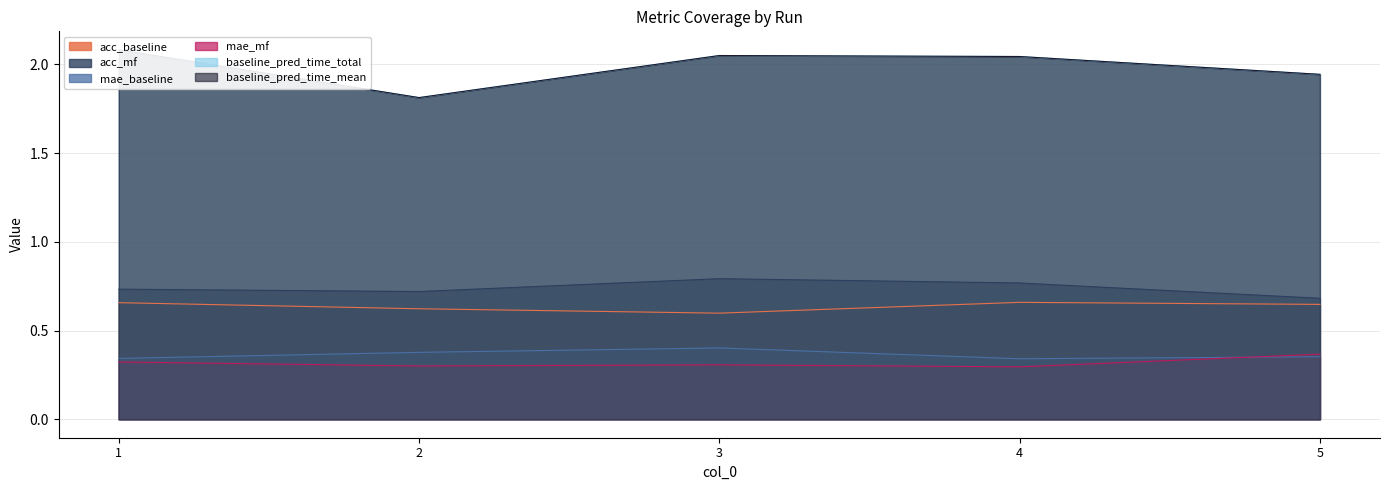

At which category does the chart reach its minimum across all series?

4